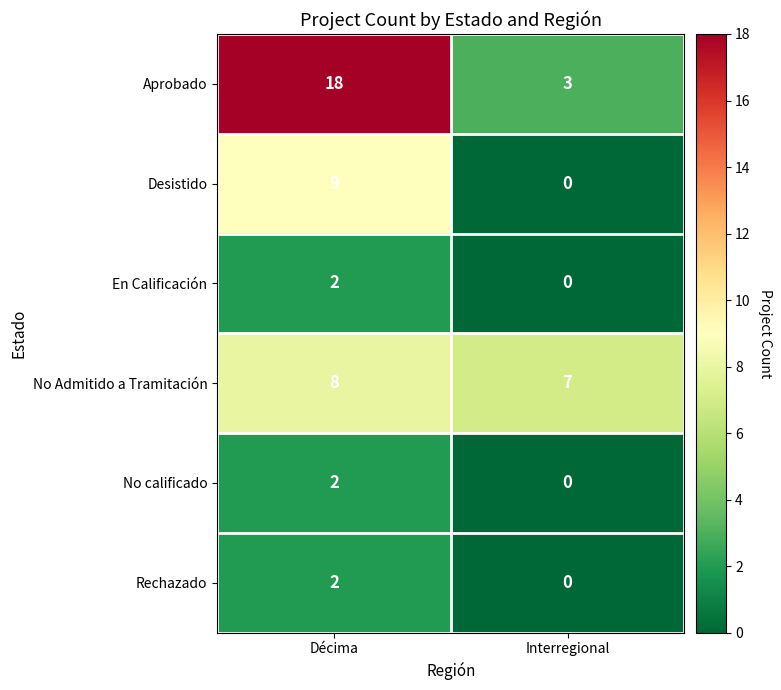

What is the greatest value displayed?

18